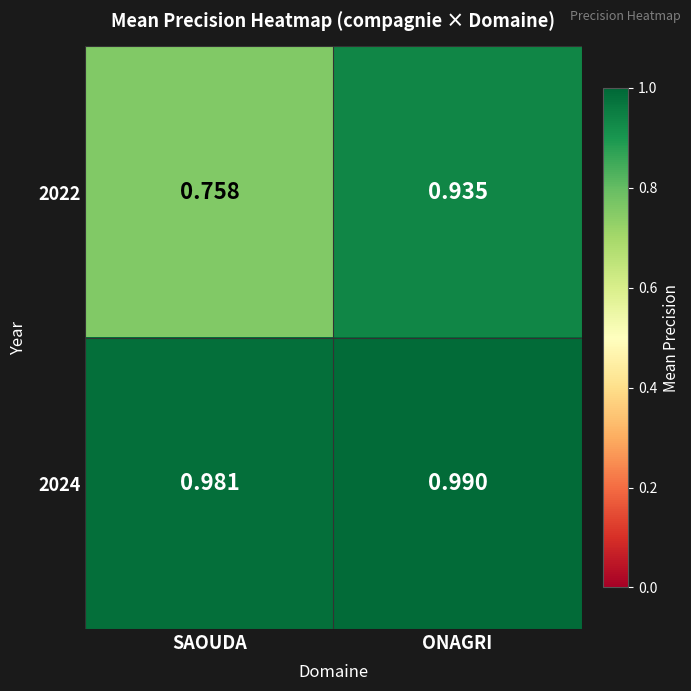

What is the difference between the highest and lowest values at SAOUDA?

0.2